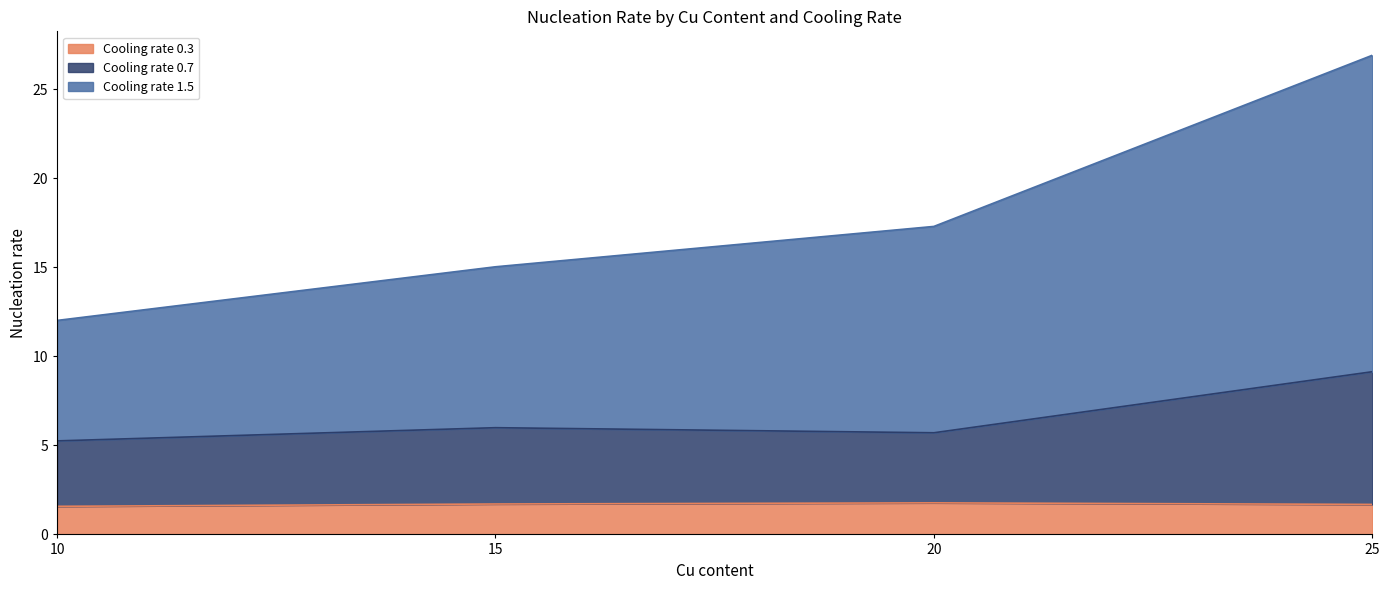

True or false: Cooling rate 0.3 and Cooling rate 1.5 intersect in this chart.

False